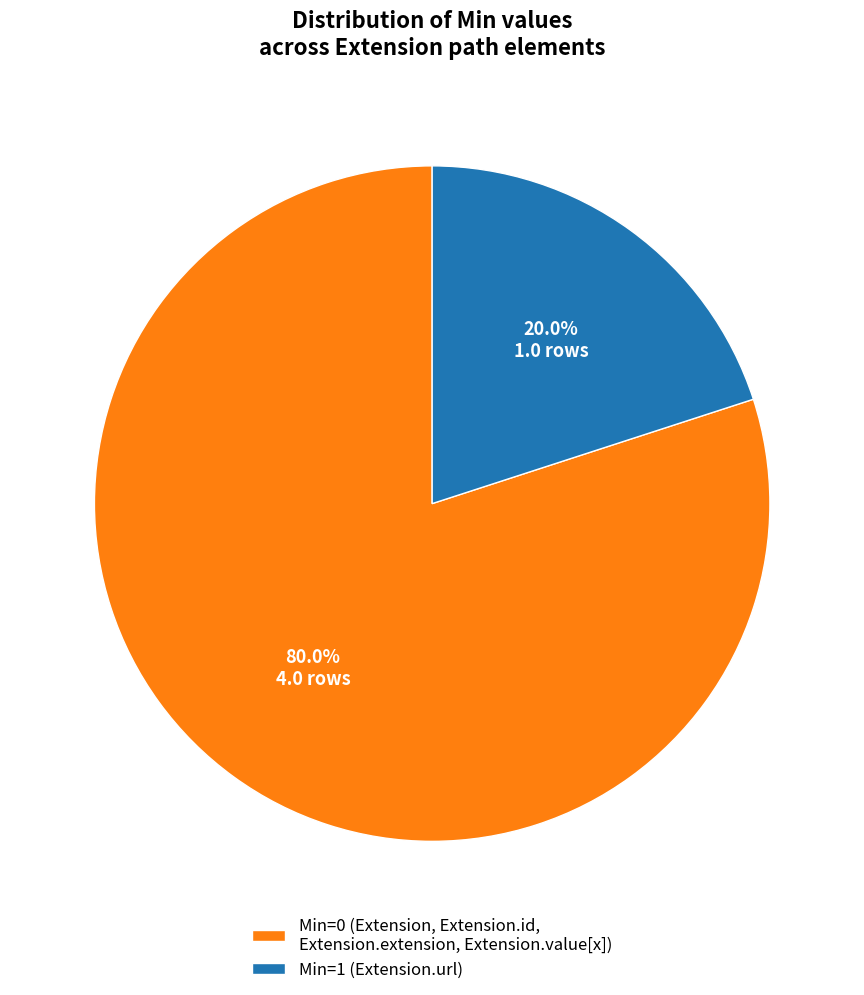

Between Min=1 (Extension.url) and Min=0 (Extension, Extension.id, Extension.extension, Extension.value[x]), which is larger?

Min=0 (Extension, Extension.id, Extension.extension, Extension.value[x])